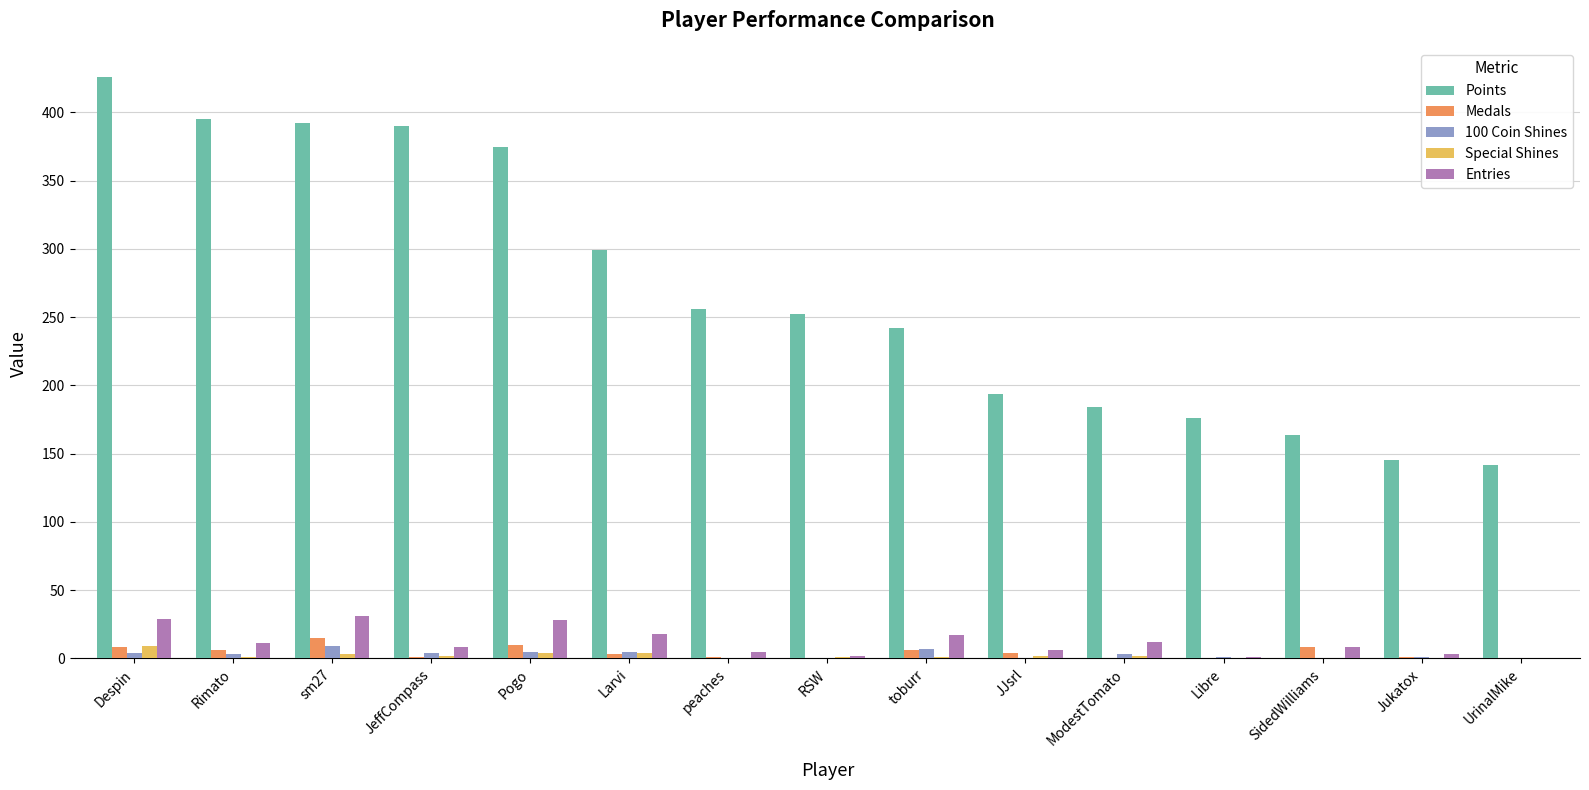

Are the bars grouped side by side (vs. stacked)?

Yes